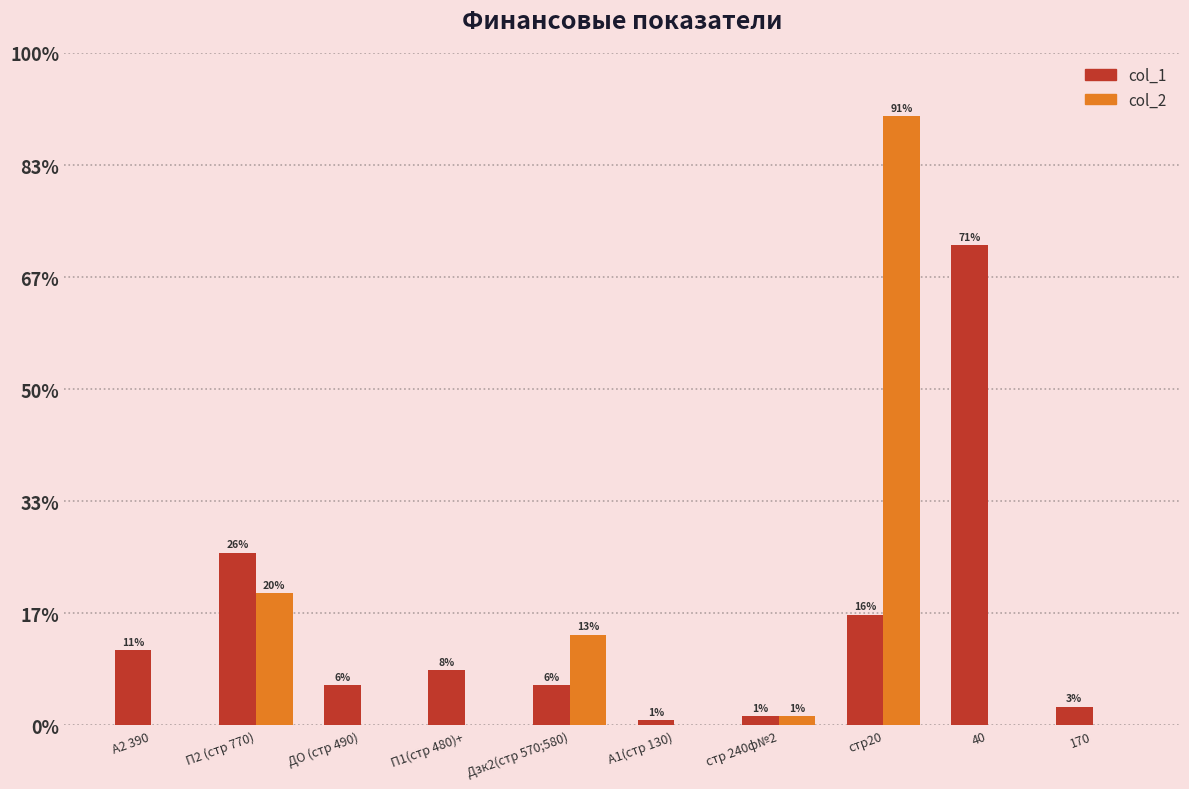

At how many categories does at least one series exceed 9602599?

3